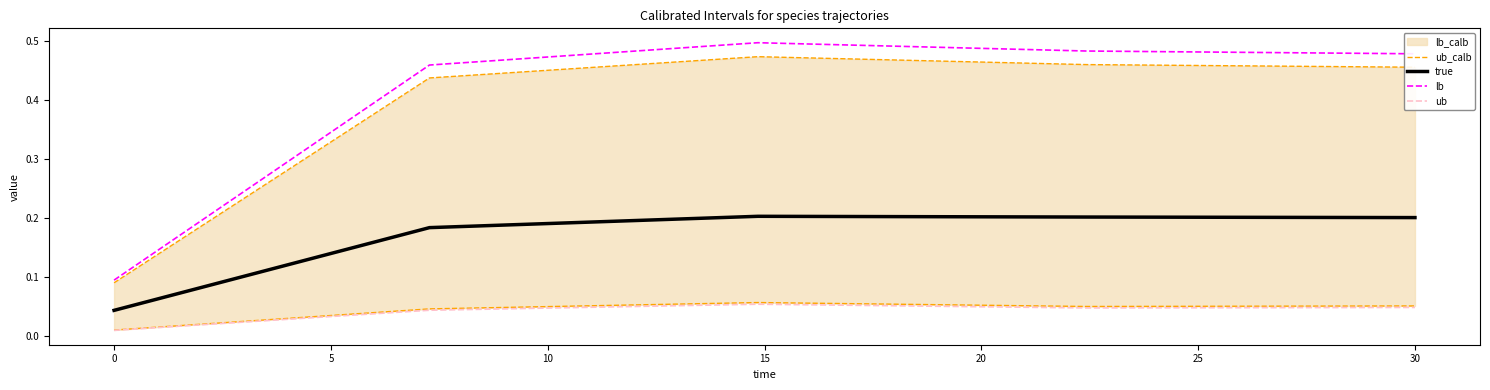

Is it true that true equals 0.2 at 30?

True